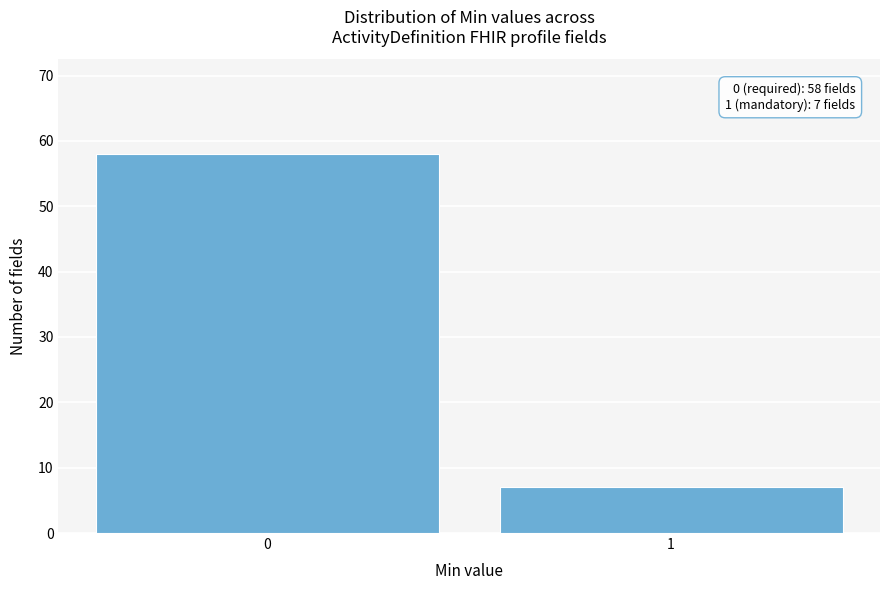

Reading right to left, what are all the values shown in this chart?

7	58